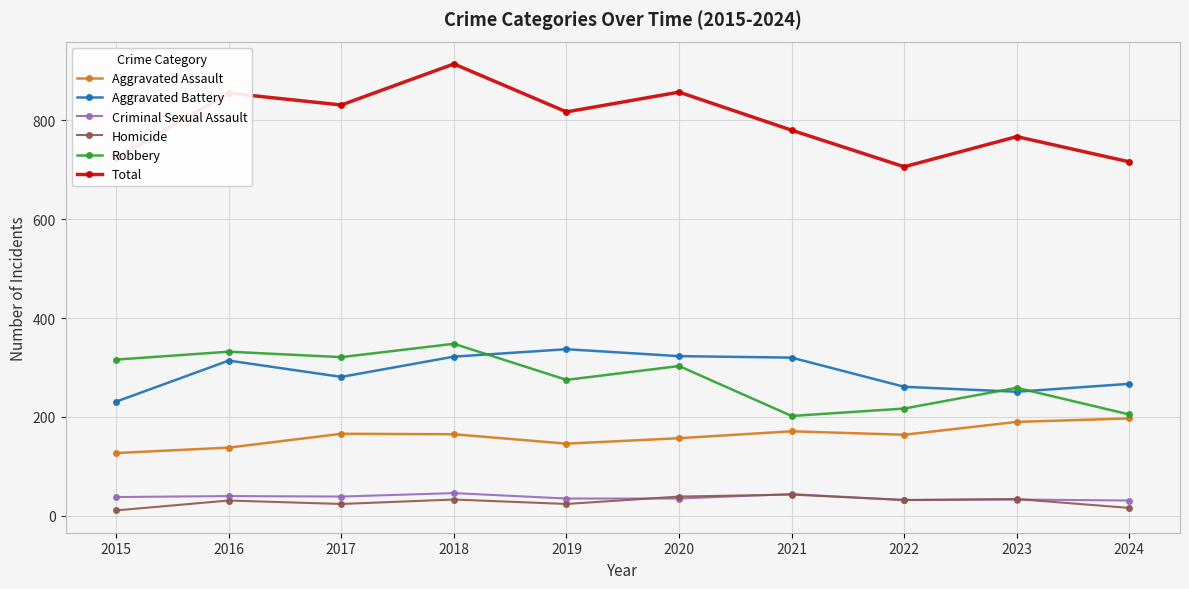

Which series has the largest range (max minus min)?

Total